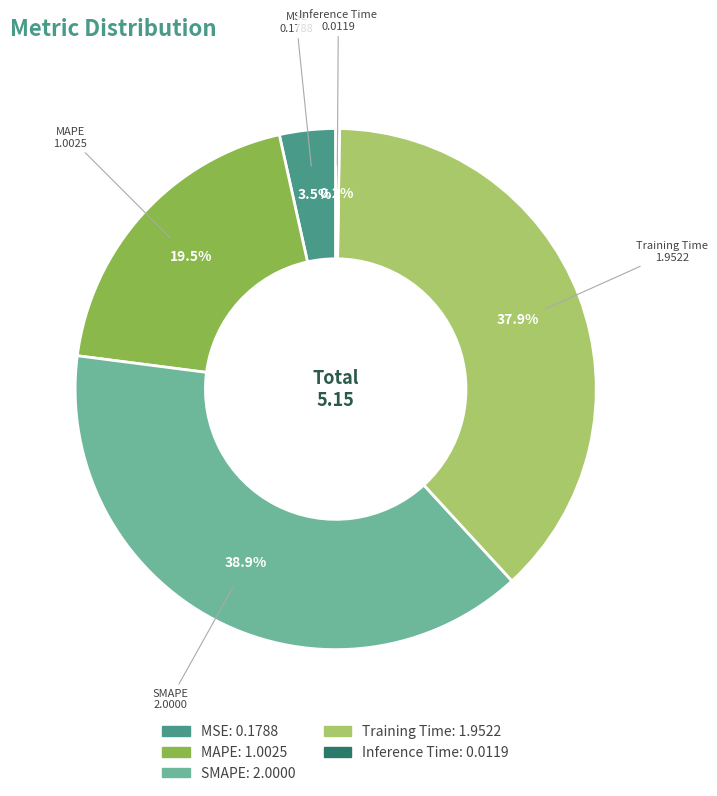

Do MSE and Training Time together represent more than half of the pie?

No